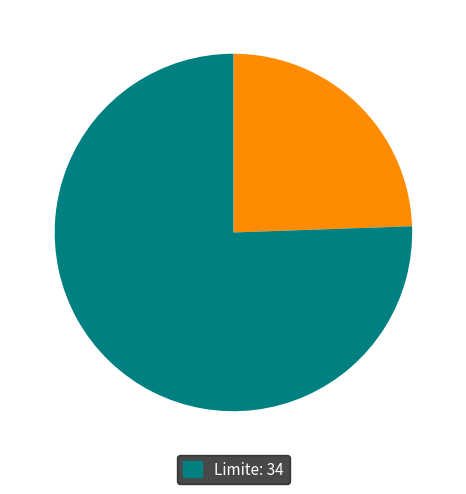

Is there any slice that represents more than half of the pie?

Yes